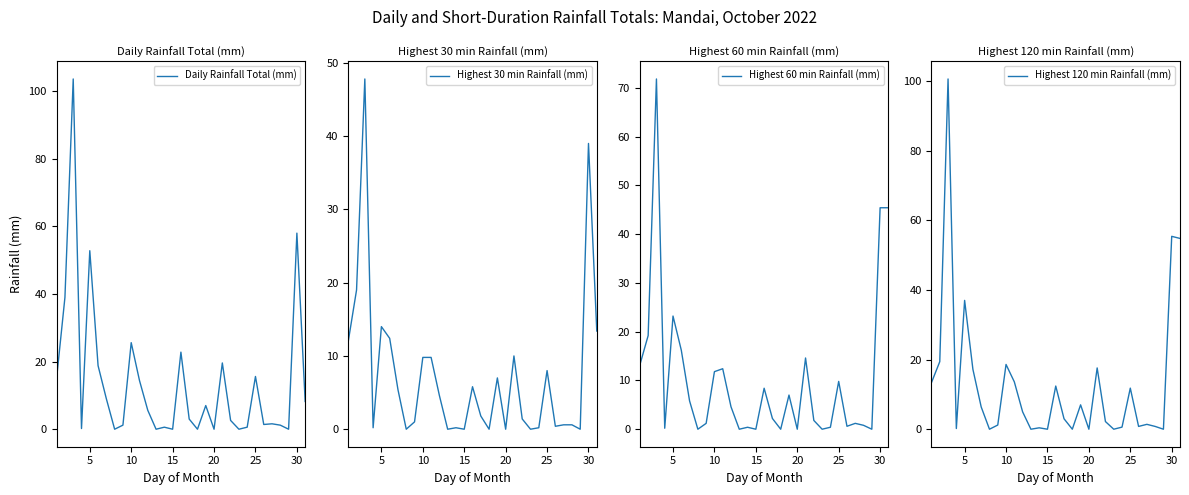

Reading right to left, extract all data points from this chart.

Daily Rainfall Total (mm): 8.2	58.0	0.0	1.2	1.6	1.4	15.6	0.6	0.0	2.6	19.6	0.0	7.0	0.0	3.0	22.8	0.0	0.6	0.0	5.6	14.4	25.6	1.2	0.0	9.0	18.8	52.8	0.2	103.6	39.0	15.2
Highest 30 min Rainfall (mm): 13.4	39.0	0.0	0.6	0.6	0.4	8.0	0.2	0.0	1.4	10.0	0.0	7.0	0.0	1.8	5.8	0.0	0.2	0.0	4.6	9.8	9.8	1.0	0.0	5.4	12.4	14.0	0.2	47.8	19.0	12.0
Highest 60 min Rainfall (mm): 45.4	45.4	0.0	0.8	1.2	0.6	9.8	0.4	0.0	1.8	14.6	0.0	7.0	0.0	2.2	8.4	0.0	0.4	0.0	4.6	12.4	11.8	1.2	0.0	5.8	16.2	23.2	0.2	71.8	19.2	13.2
Highest 120 min Rainfall (mm): 54.8	55.4	0.0	0.8	1.4	0.8	11.8	0.6	0.0	2.2	17.6	0.0	7.0	0.0	3.0	12.4	0.0	0.4	0.0	5.0	13.6	18.6	1.2	0.0	6.4	17.2	37.0	0.2	100.6	19.4	13.4